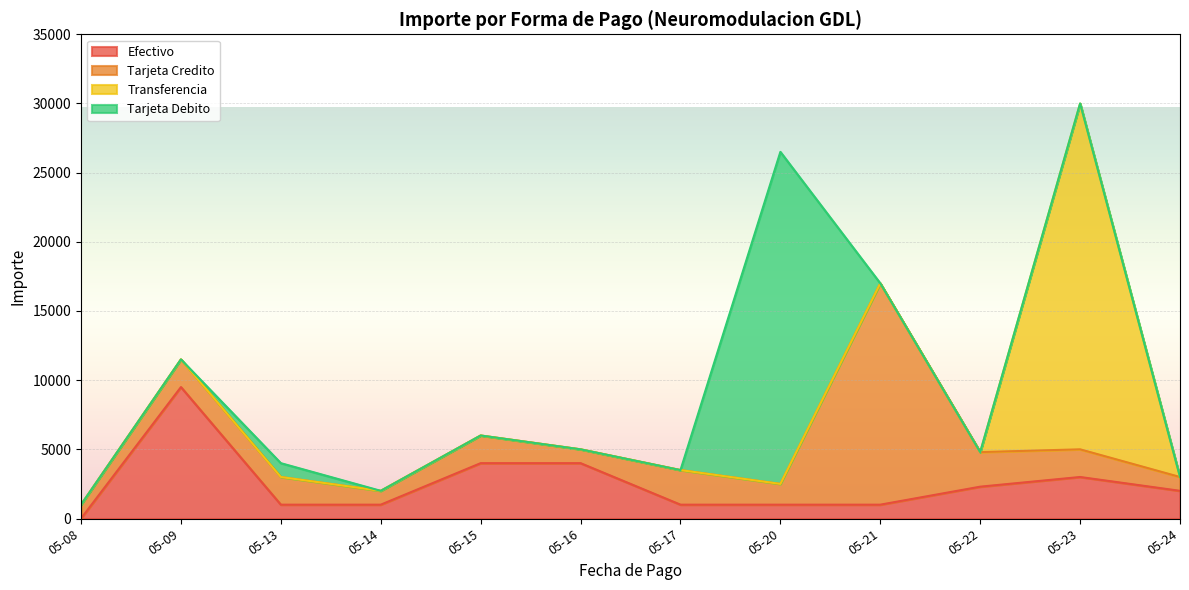

How many data points in Tarjeta Debito are above 0?

2